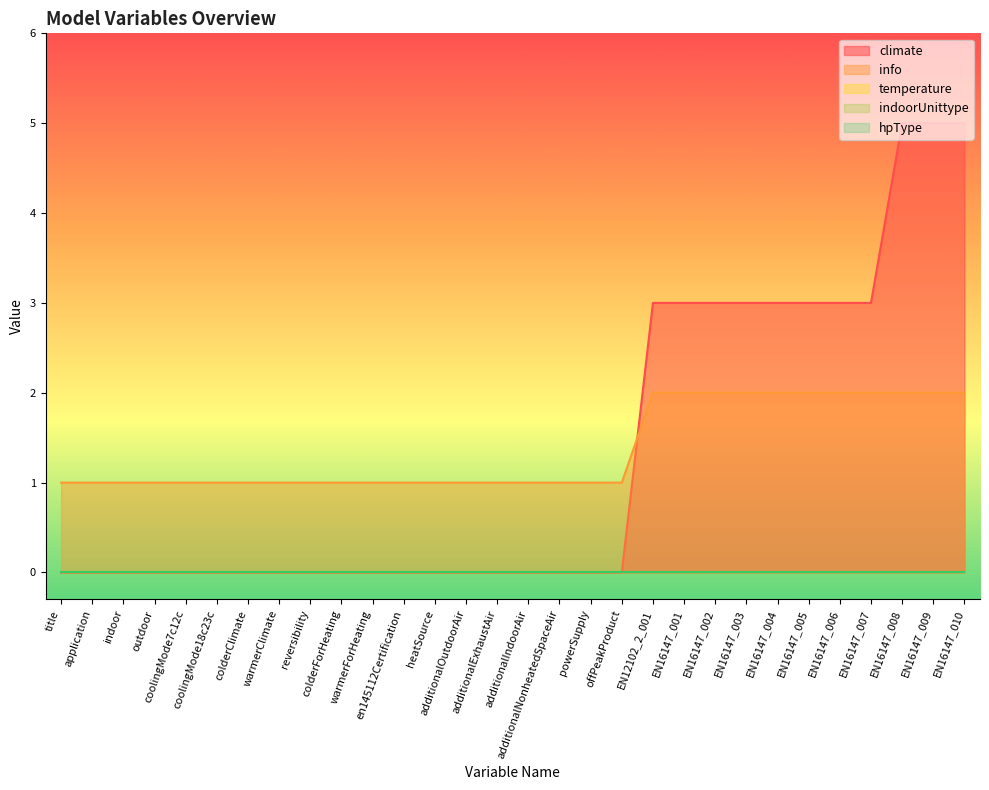

Reading left to right, extract all data points from this chart.

climate: title=0	application=0	indoor=0	outdoor=0	coolingMode7c12c=0	coolingMode18c23c=0	colderClimate=0	warmerClimate=0	reversibility=0	colderForHeating=0	warmerForHeating=0	en145112Certification=0	heatSource=0	additionalOutdoorAir=0	additionalExhaustAir=0	additionalIndoorAir=0	additionalNonheatedSpaceAir=0	powerSupply=0	offPeakProduct=0	EN12102_2_001=3	EN16147_001=3	EN16147_002=3	EN16147_003=3	EN16147_004=3	EN16147_005=3	EN16147_006=3	EN16147_007=3	EN16147_008=5	EN16147_009=5	EN16147_010=5
info: title=1	application=1	indoor=1	outdoor=1	coolingMode7c12c=1	coolingMode18c23c=1	colderClimate=1	warmerClimate=1	reversibility=1	colderForHeating=1	warmerForHeating=1	en145112Certification=1	heatSource=1	additionalOutdoorAir=1	additionalExhaustAir=1	additionalIndoorAir=1	additionalNonheatedSpaceAir=1	powerSupply=1	offPeakProduct=1	EN12102_2_001=2	EN16147_001=2	EN16147_002=2	EN16147_003=2	EN16147_004=2	EN16147_005=2	EN16147_006=2	EN16147_007=2	EN16147_008=2	EN16147_009=2	EN16147_010=2
temperature: title=0	application=0	indoor=0	outdoor=0	coolingMode7c12c=0	coolingMode18c23c=0	colderClimate=0	warmerClimate=0	reversibility=0	colderForHeating=0	warmerForHeating=0	en145112Certification=0	heatSource=0	additionalOutdoorAir=0	additionalExhaustAir=0	additionalIndoorAir=0	additionalNonheatedSpaceAir=0	powerSupply=0	offPeakProduct=0	EN12102_2_001=0	EN16147_001=0	EN16147_002=0	EN16147_003=0	EN16147_004=0	EN16147_005=0	EN16147_006=0	EN16147_007=0	EN16147_008=0	EN16147_009=0	EN16147_010=0
indoorUnittype: title=0	application=0	indoor=0	outdoor=0	coolingMode7c12c=0	coolingMode18c23c=0	colderClimate=0	warmerClimate=0	reversibility=0	colderForHeating=0	warmerForHeating=0	en145112Certification=0	heatSource=0	additionalOutdoorAir=0	additionalExhaustAir=0	additionalIndoorAir=0	additionalNonheatedSpaceAir=0	powerSupply=0	offPeakProduct=0	EN12102_2_001=0	EN16147_001=0	EN16147_002=0	EN16147_003=0	EN16147_004=0	EN16147_005=0	EN16147_006=0	EN16147_007=0	EN16147_008=0	EN16147_009=0	EN16147_010=0
hpType: title=0	application=0	indoor=0	outdoor=0	coolingMode7c12c=0	coolingMode18c23c=0	colderClimate=0	warmerClimate=0	reversibility=0	colderForHeating=0	warmerForHeating=0	en145112Certification=0	heatSource=0	additionalOutdoorAir=0	additionalExhaustAir=0	additionalIndoorAir=0	additionalNonheatedSpaceAir=0	powerSupply=0	offPeakProduct=0	EN12102_2_001=0	EN16147_001=0	EN16147_002=0	EN16147_003=0	EN16147_004=0	EN16147_005=0	EN16147_006=0	EN16147_007=0	EN16147_008=0	EN16147_009=0	EN16147_010=0